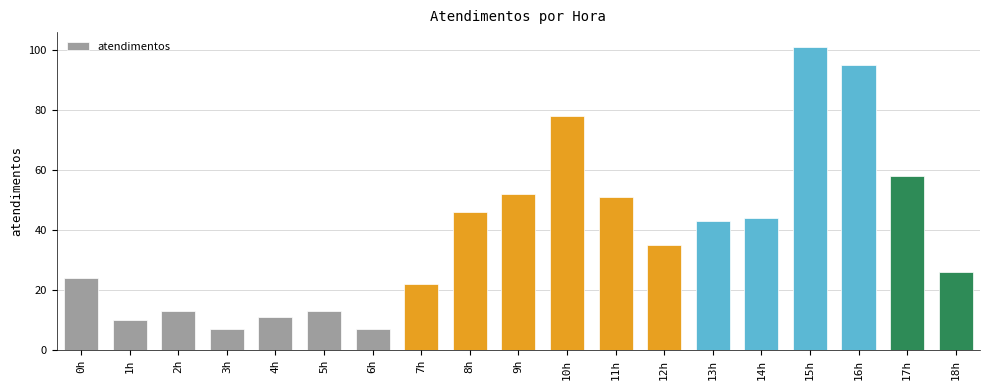

Is it true that the value at 6h is 7?

True